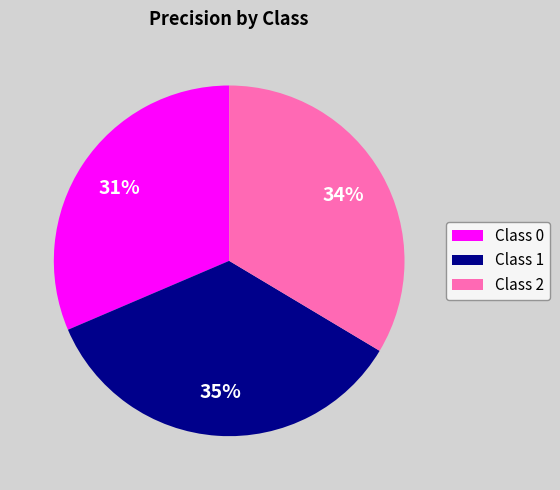

Is it true that Class 1 is 24% of the pie?

False